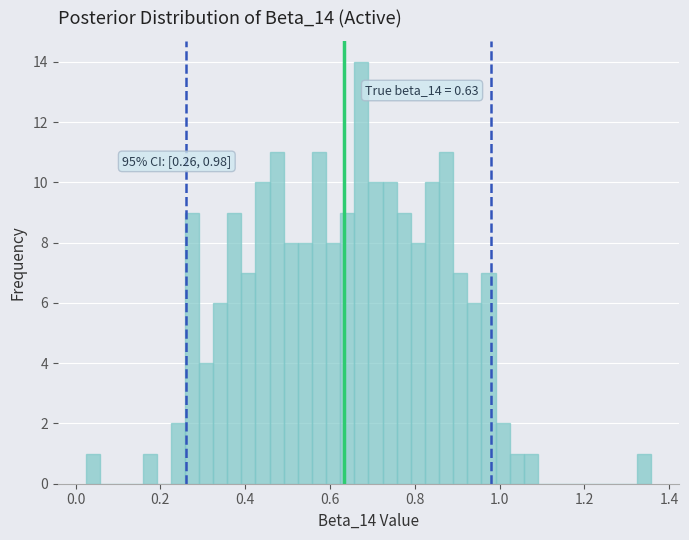

Read against the x-axis, roughly where is the centre of the tallest bar?

0.68